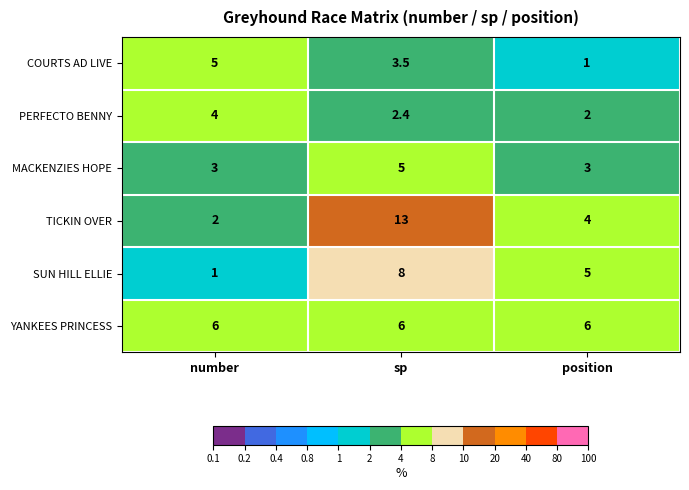

At which category is the sum across all series the highest?

sp